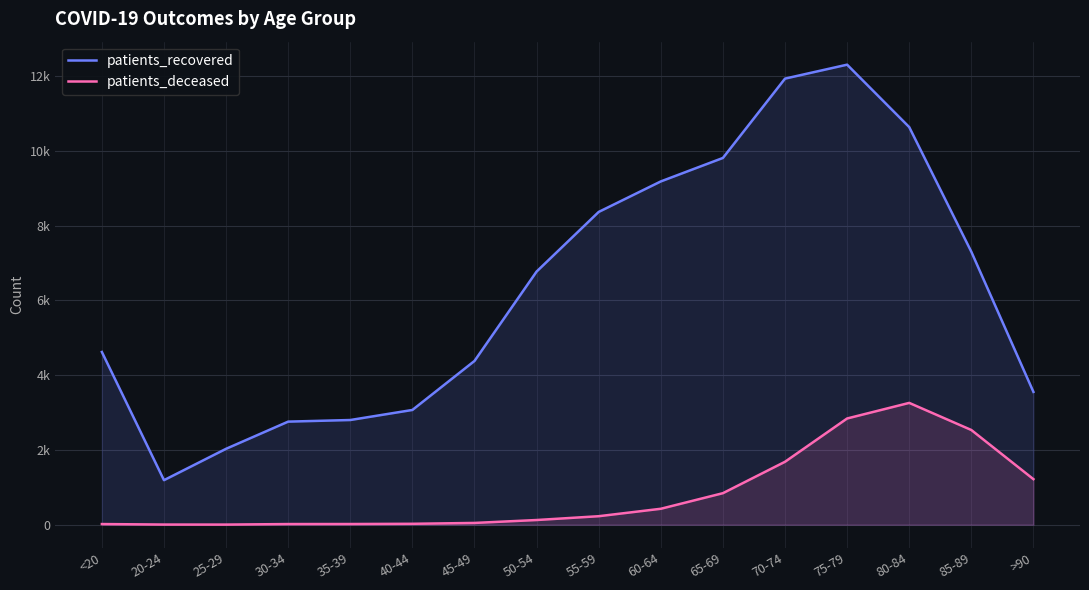

Reading left to right, list all the values displayed in this chart.

patients_recovered: <20=4620	20-24=1191	25-29=2030	30-34=2757	35-39=2800	40-44=3069	45-49=4380	50-54=6771	55-59=8366	60-64=9182	65-69=9810	70-74=11932	75-79=12305	80-84=10635	85-89=7301	>90=3552
patients_deceased: <20=17	20-24=4	25-29=3	30-34=17	35-39=18	40-44=24	45-49=47	50-54=125	55-59=227	60-64=426	65-69=843	70-74=1683	75-79=2841	80-84=3258	85-89=2533	>90=1218